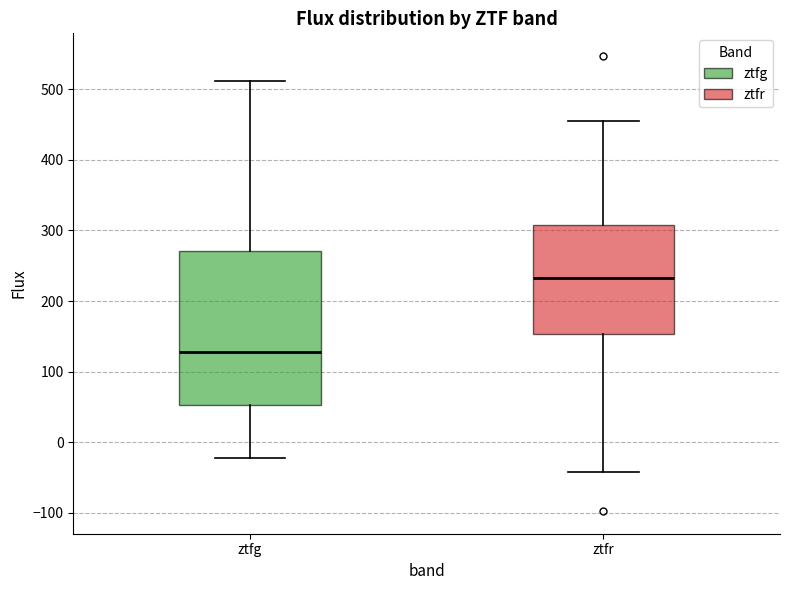

Which box has the lowest median line?

ztfg